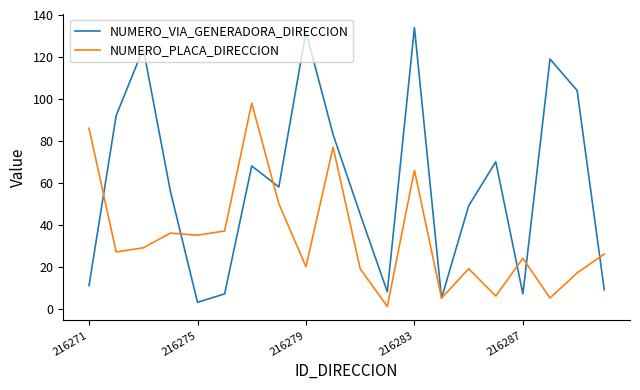

Which series has the largest total across all categories?

NUMERO_VIA_GENERADORA_DIRECCION